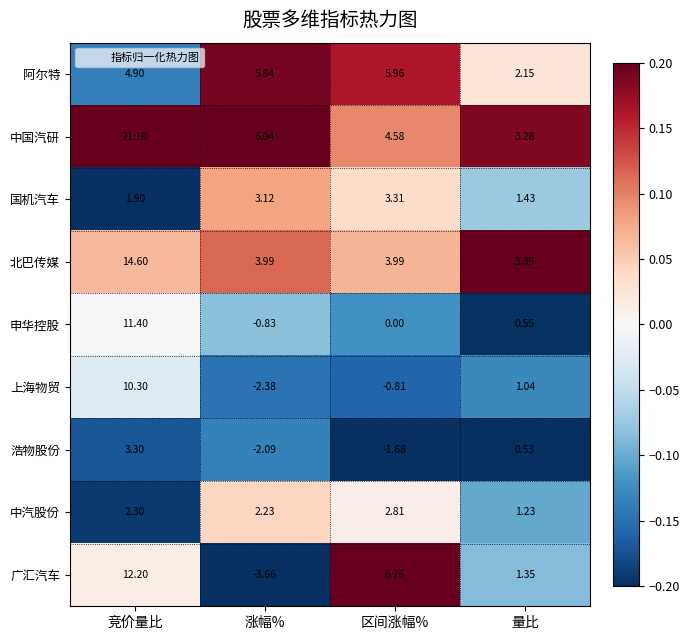

Which series changed the most between 区间涨幅% and 量比?

广汇汽车